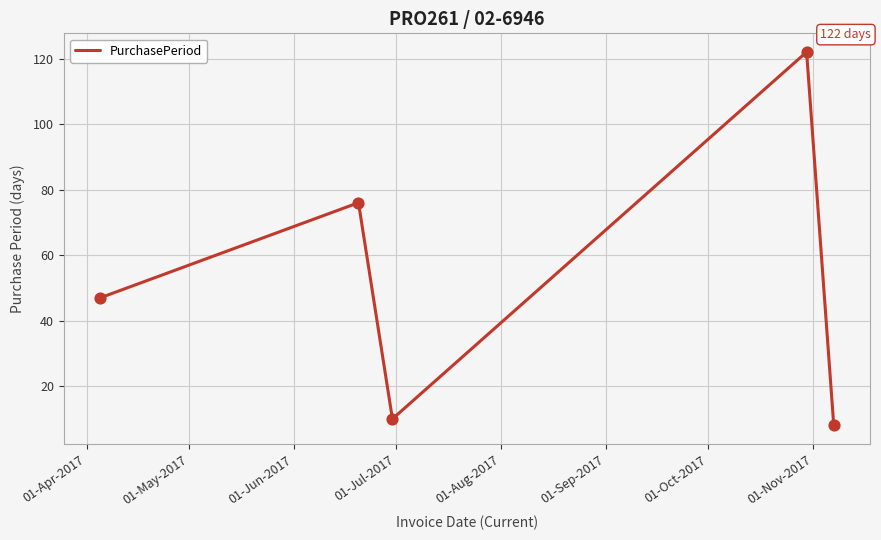

How many interior local valleys (lower than both neighbors) does the data have?

1